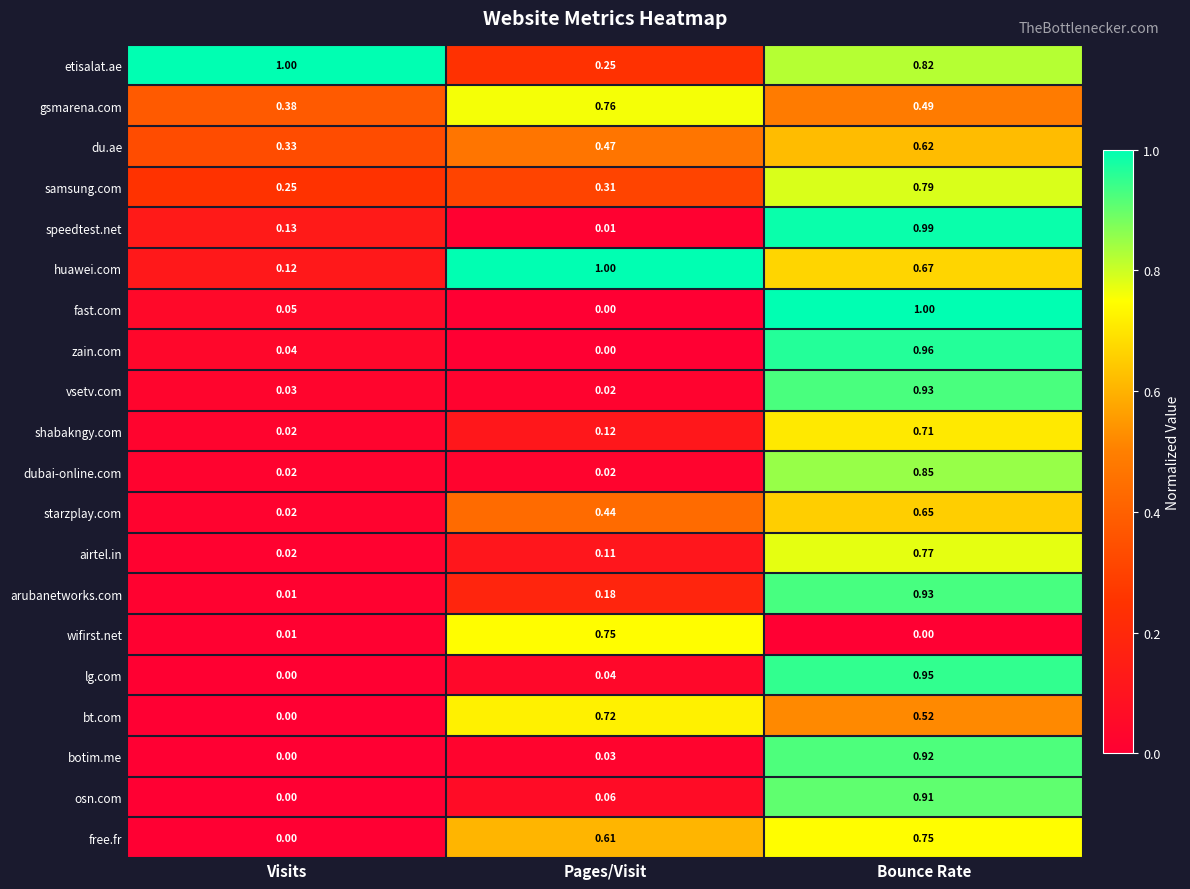

Which category has the highest value in the gsmarena.com series?

Pages/Visit